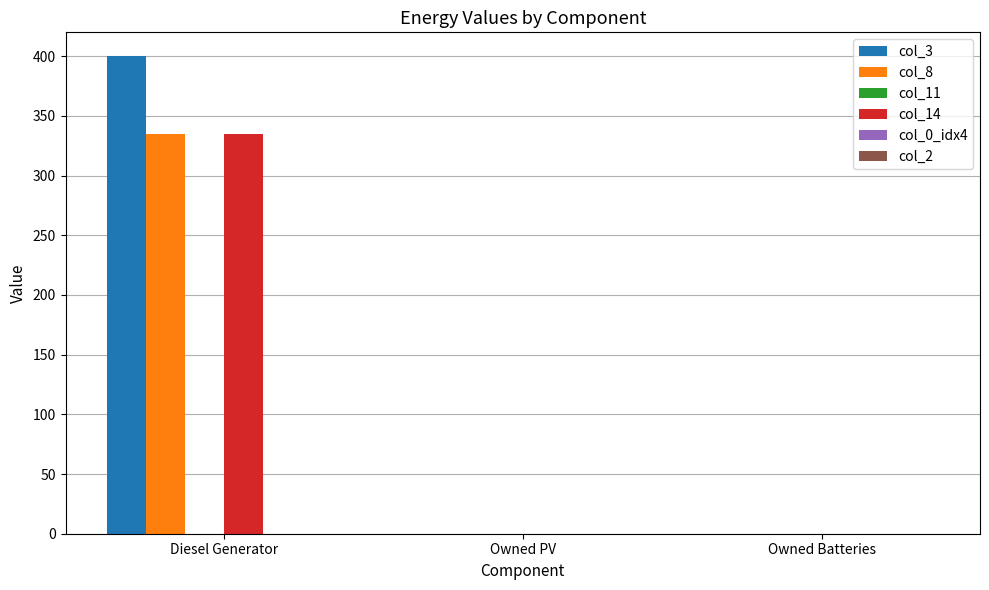

True or false: col_14 has a value of 0.0 at Owned Batteries.

True